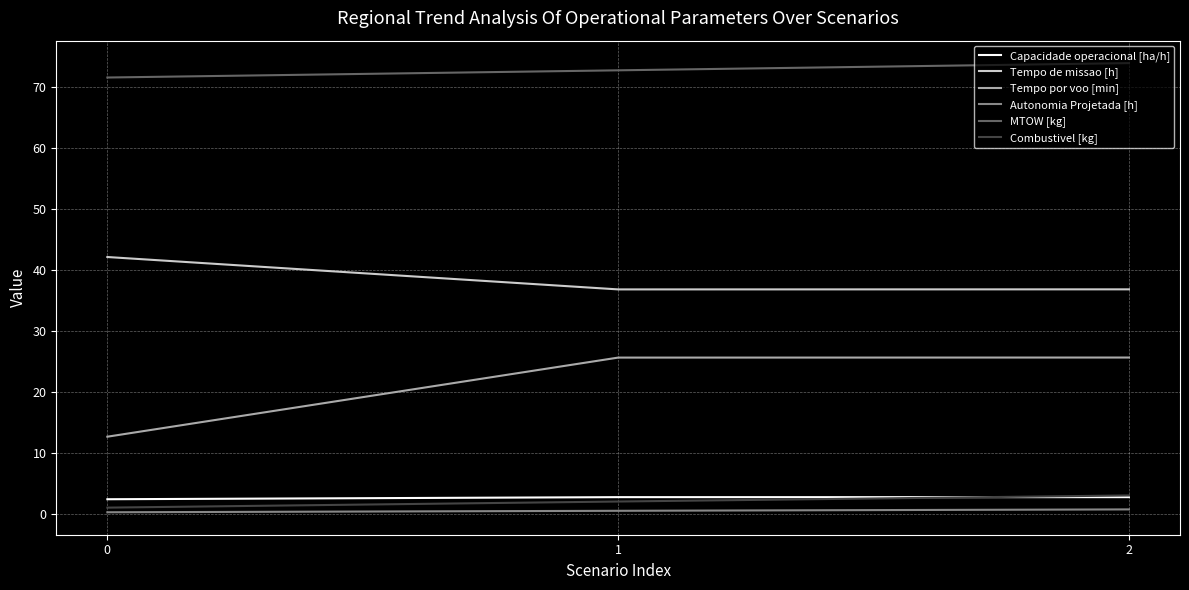

At which label does Combustivel [kg] reach its peak?

2